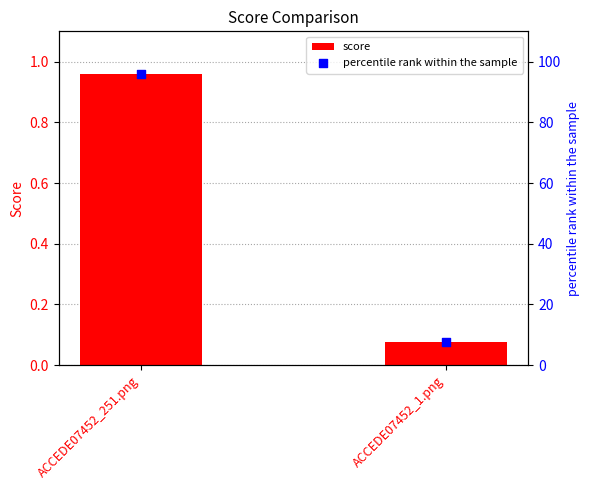

Is the value of percentile rank within the sample at ACCEDE07452_251.png greater than the value of score at ACCEDE07452_251.png?

Yes